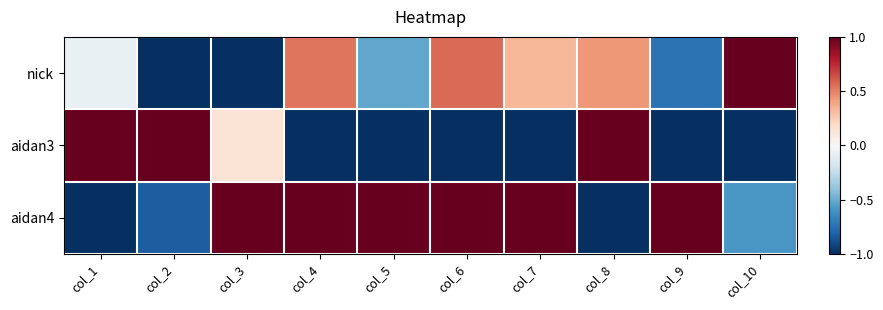

What is the total value across all series at col_7?

0.3